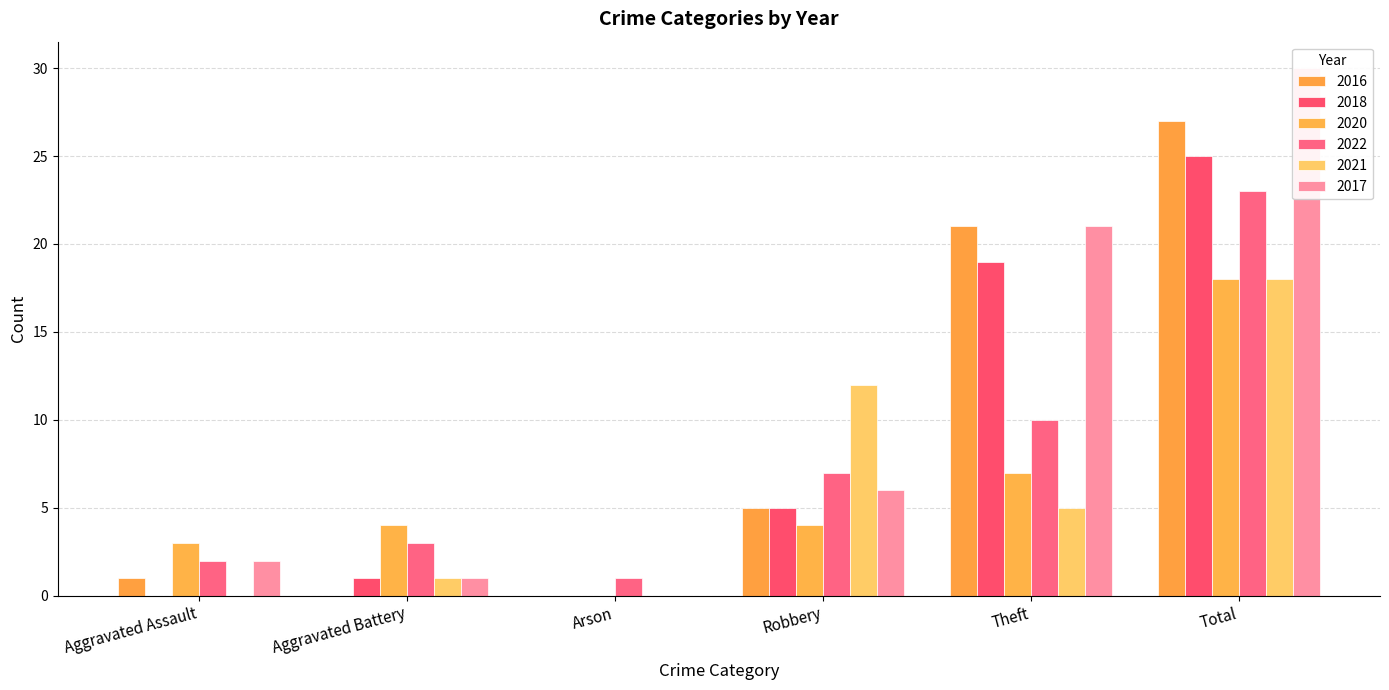

At which label does 2021 first exceed 5?

Robbery